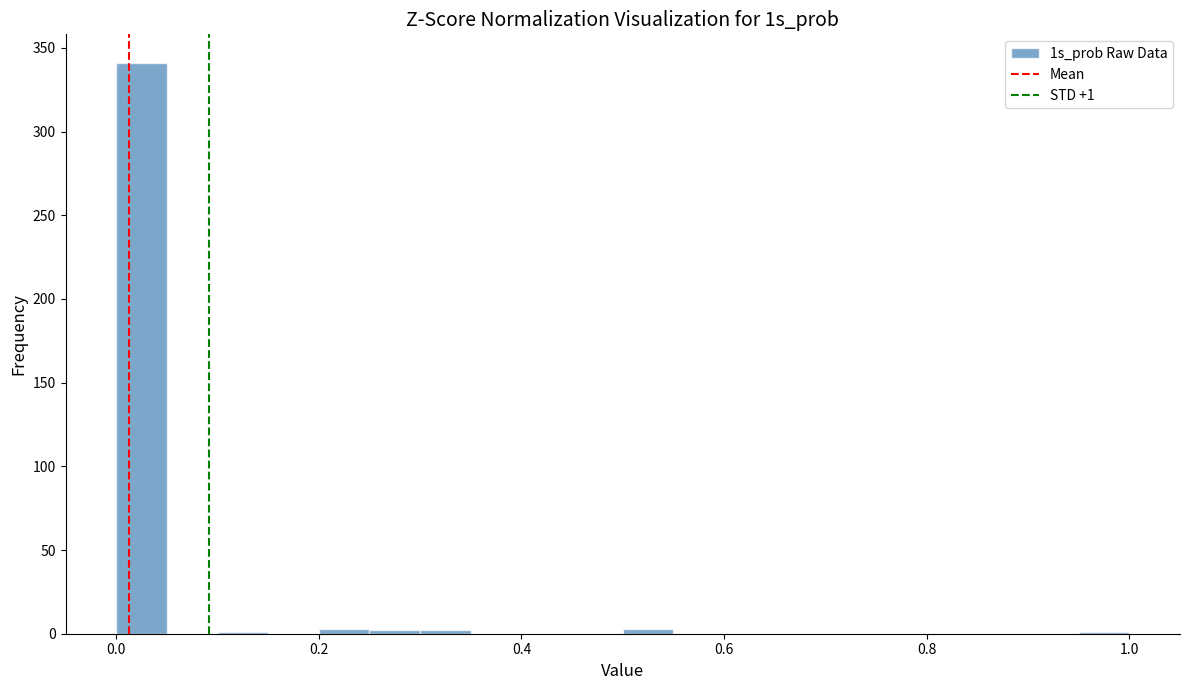

Read against the x-axis, roughly where is the centre of the tallest bar?

0.02